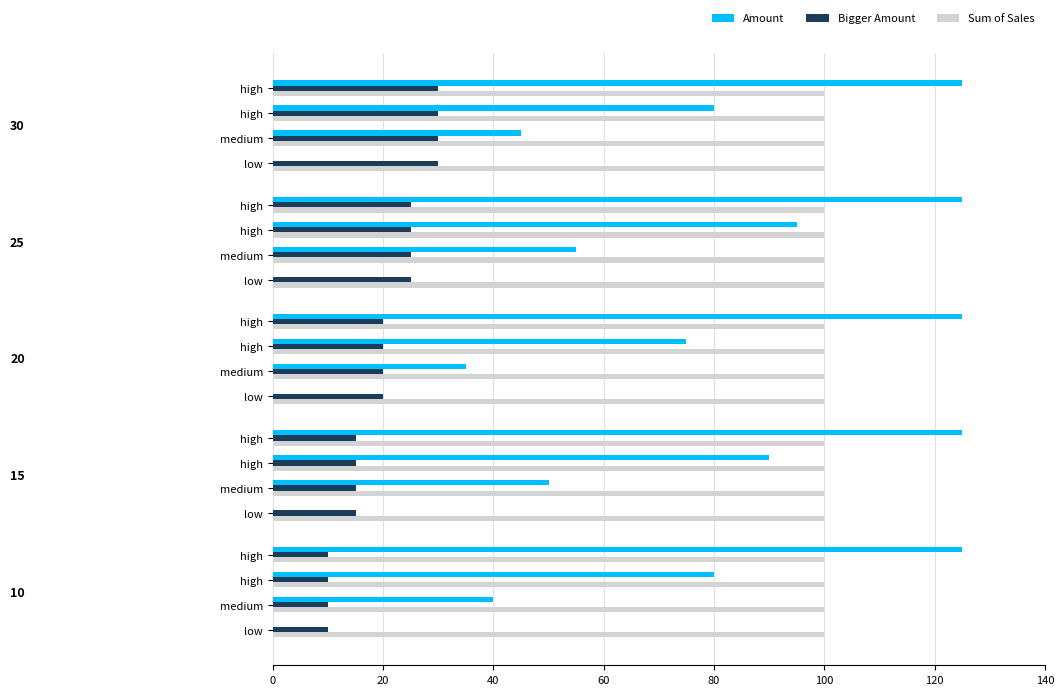

Which series has the widest spread of values?

Amount